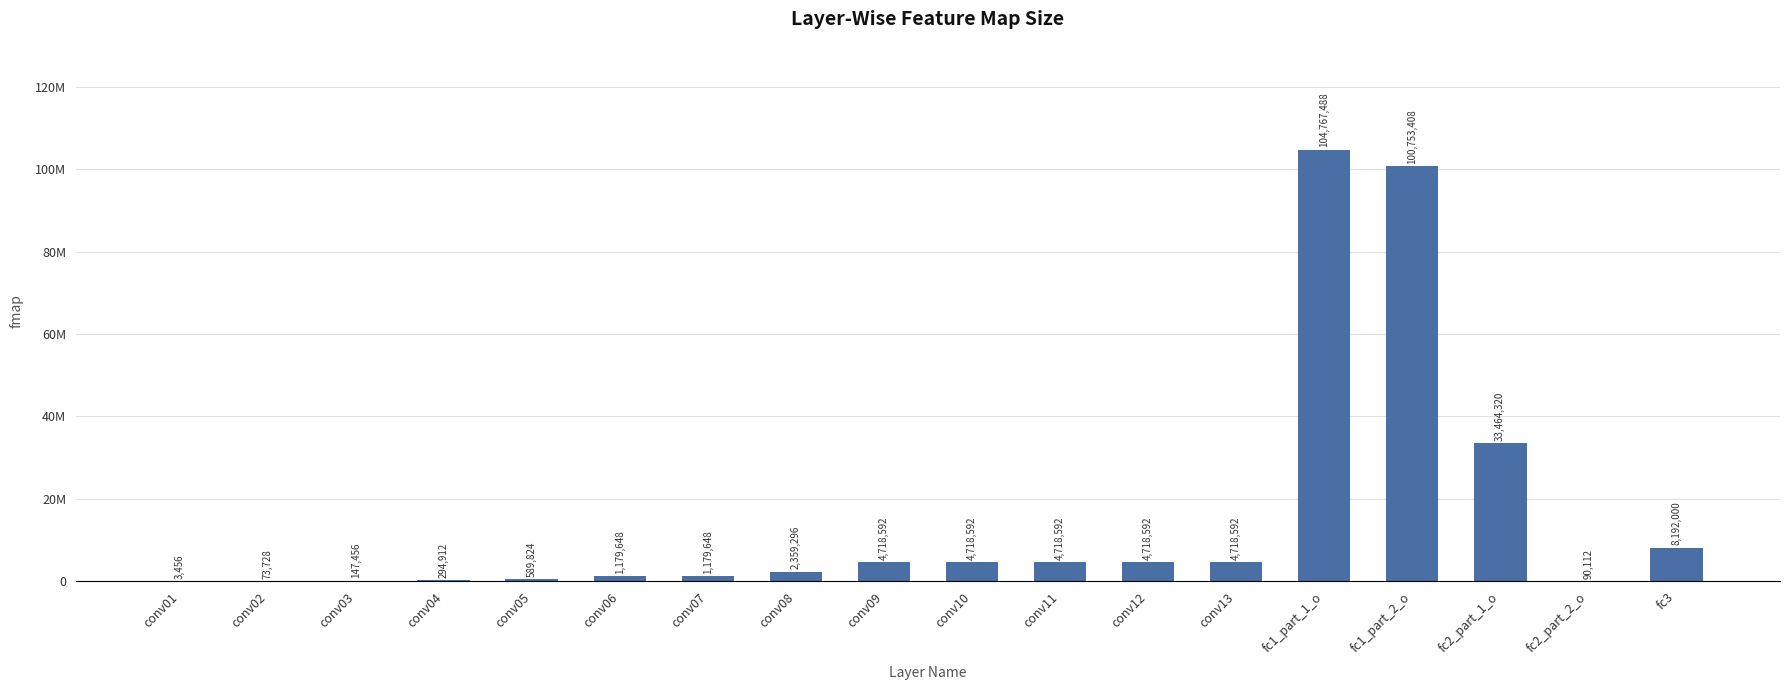

The chart shows a value of 2871239 at conv09. True or false?

False